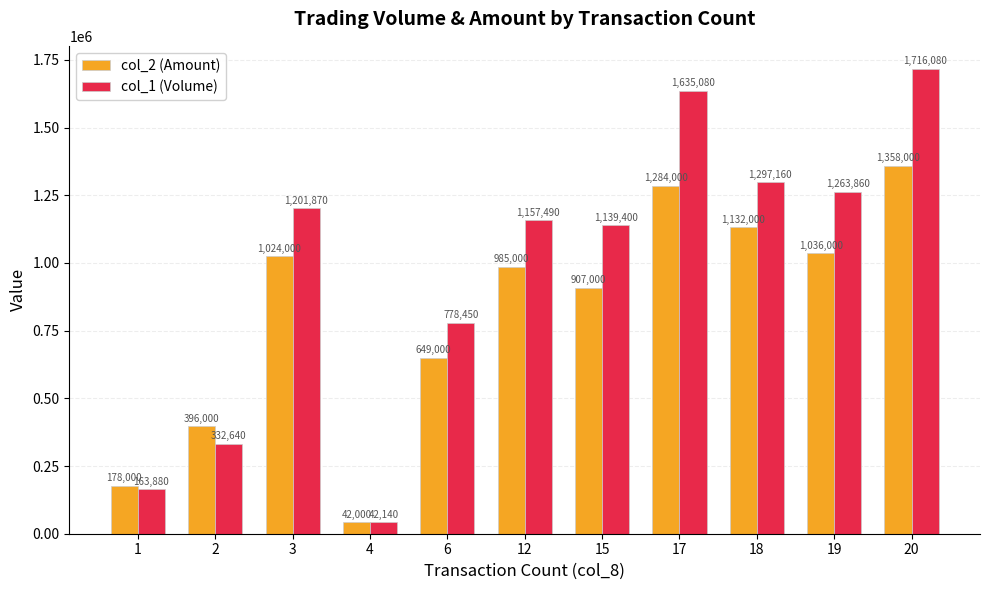

What is the difference between the maximum and minimum values in the col_1 (Volume) series?

1673940